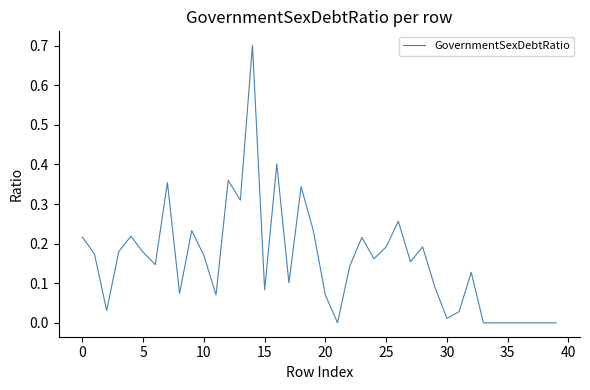

What is the sum of all values?

6.2